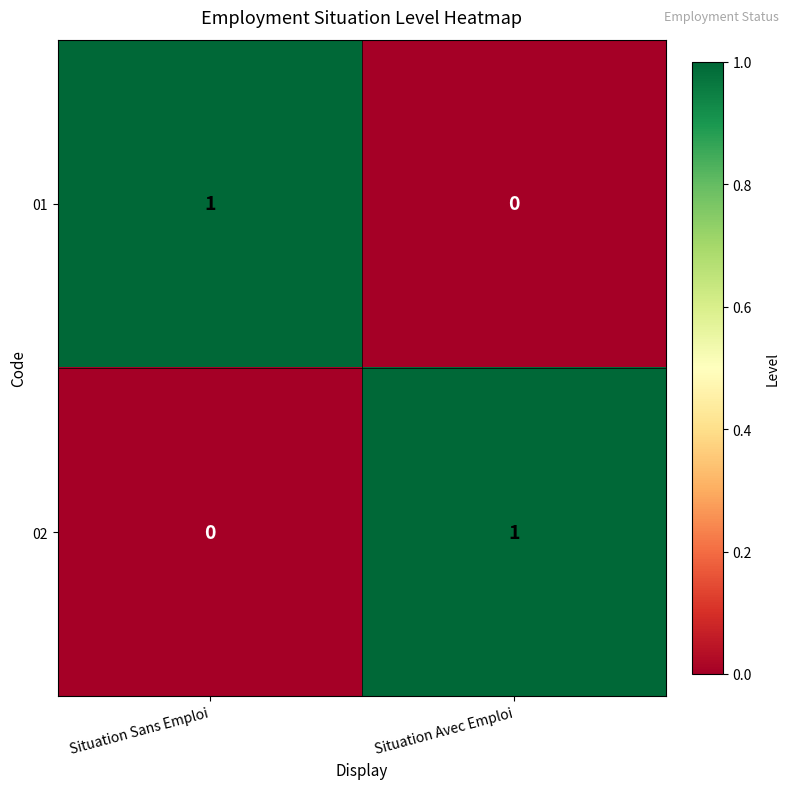

Reading right to left, extract all data points from this chart.

01: 0	1
02: 1	0